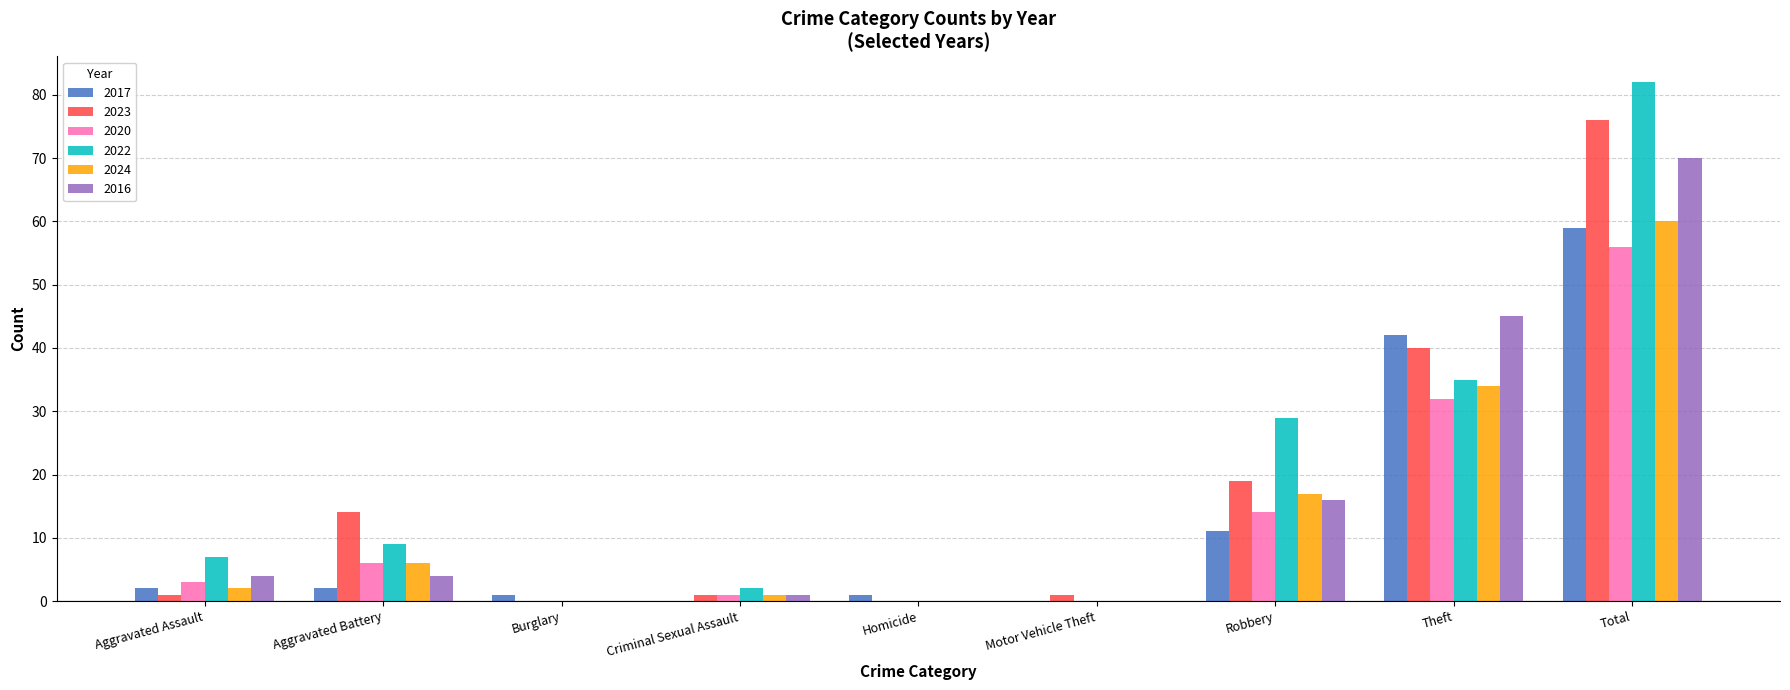

Which category has the highest value across all series?

Total